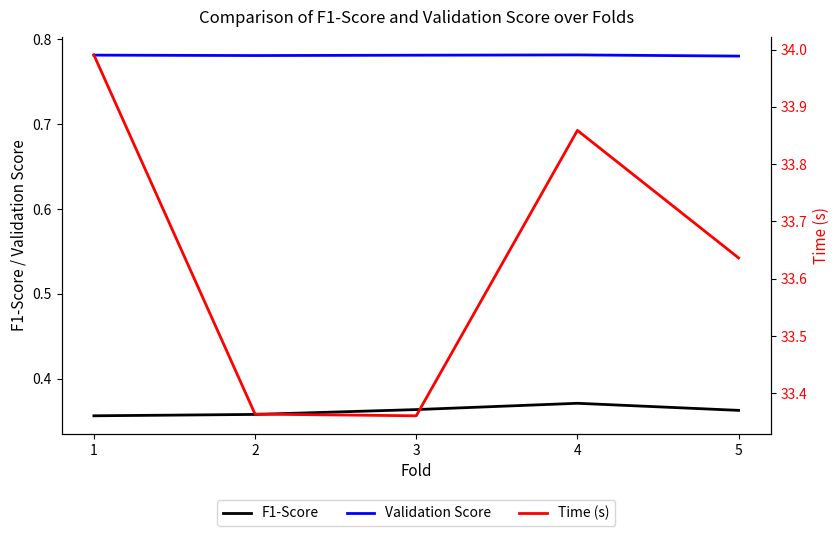

Which has a higher value, 3 or 5?

3